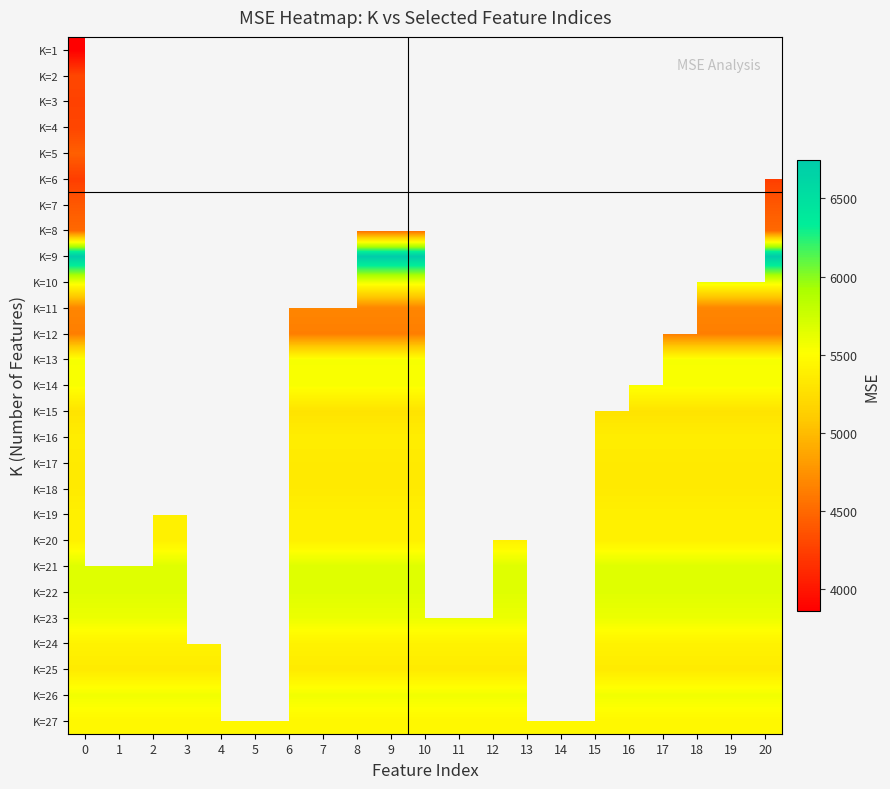

How many categories are shown in the chart?

21